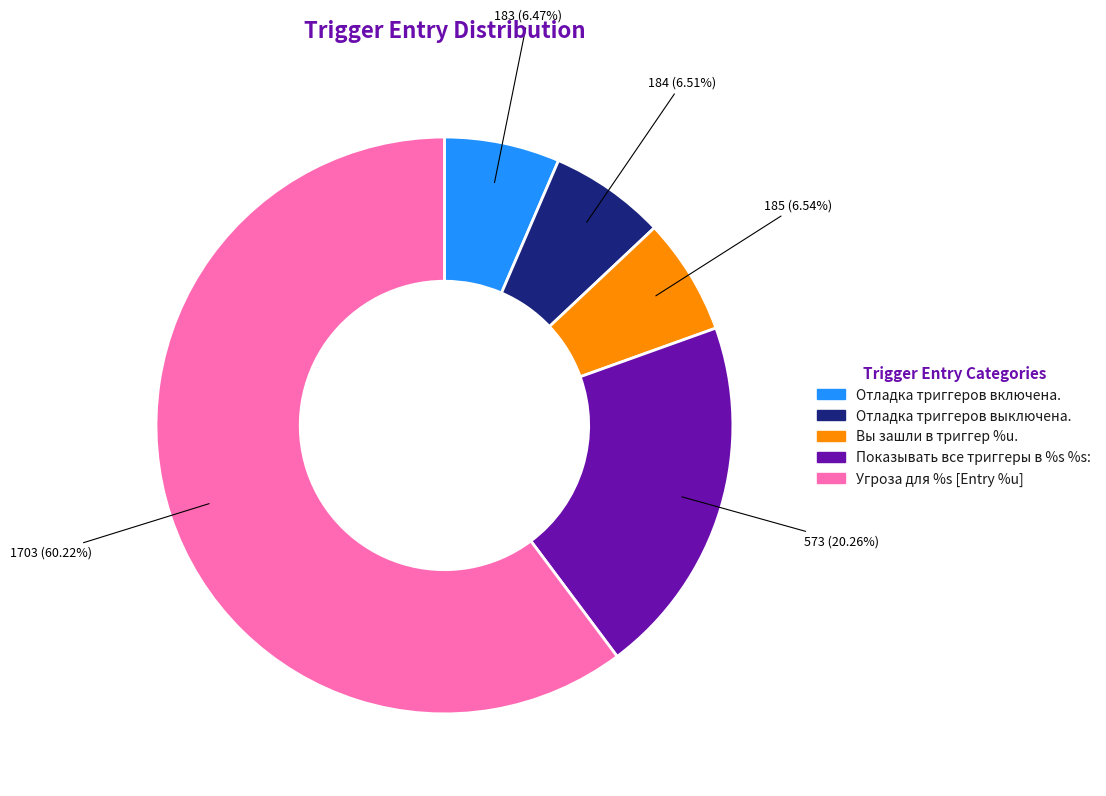

To the nearest percent, what is the difference between the Отладка триггеров включена. and Показывать все триггеры в %s %s: slice percentages?

14%